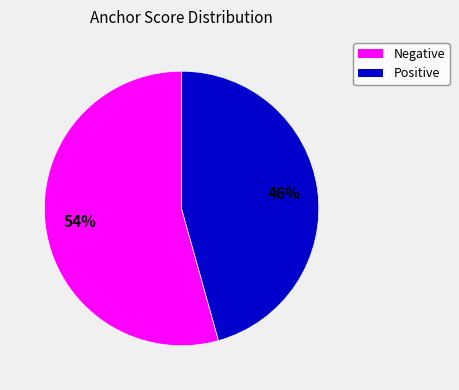

To the nearest percent, what is the average slice percentage?

50%